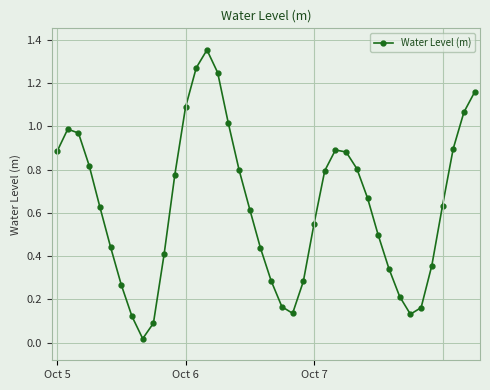

How many points are lower than both their immediate neighbors (excluding endpoints)?

3